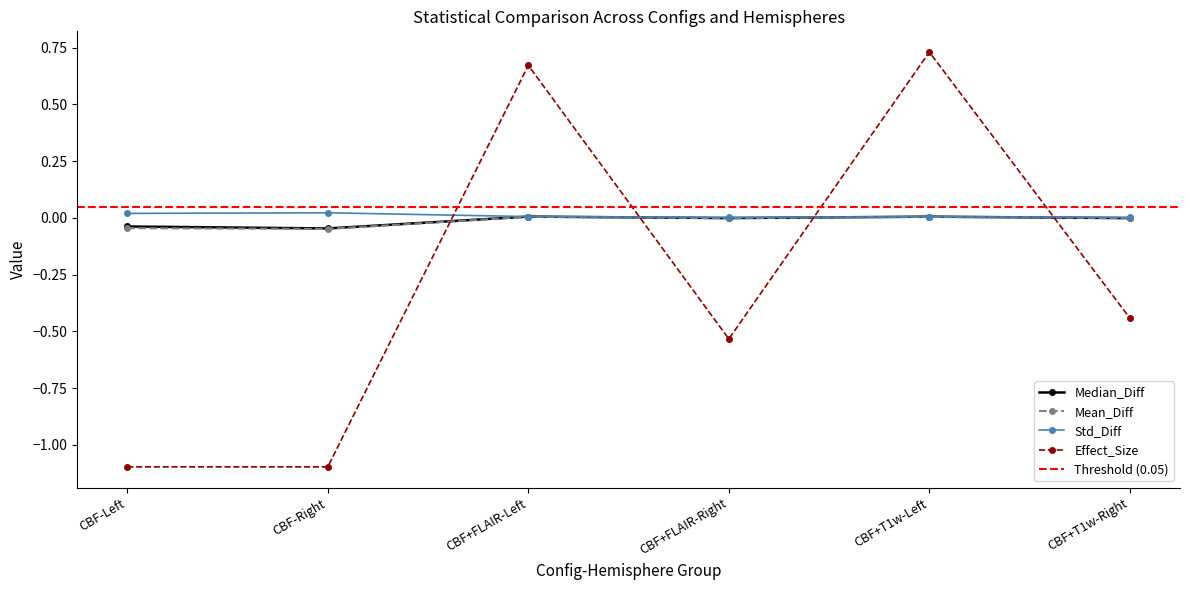

How many negative values does the Mean_Diff series have?

4